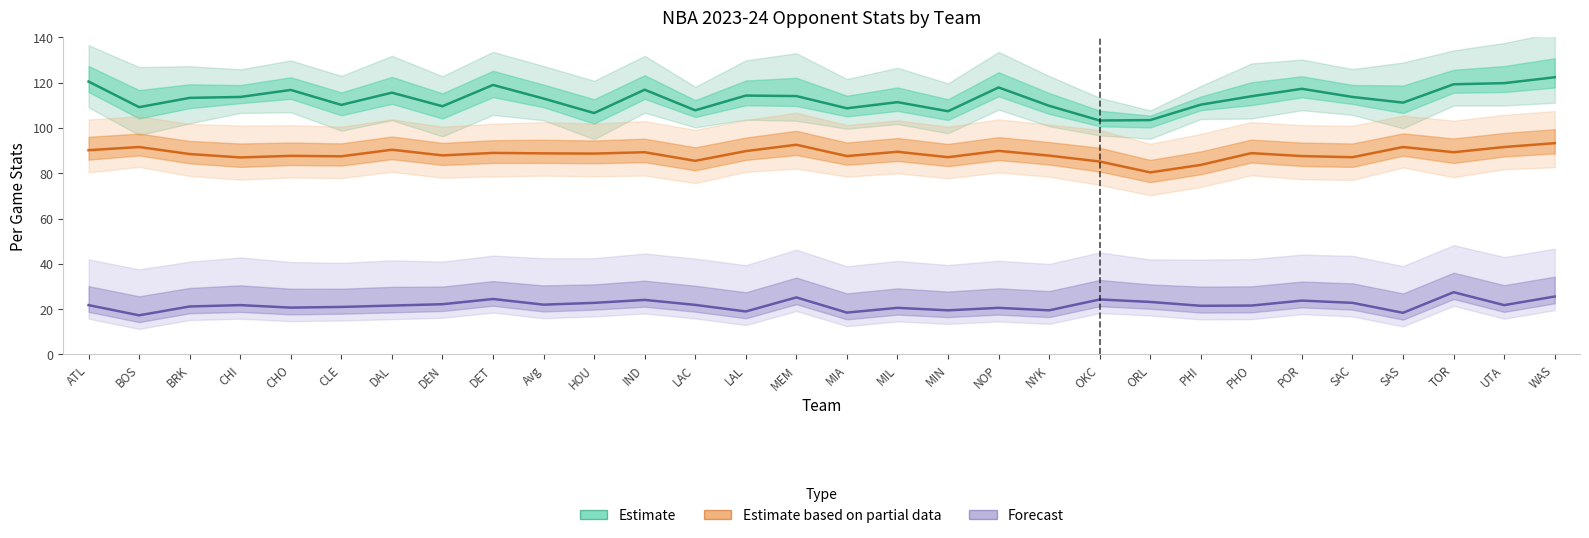

What is the sum of all opp_fga_per_game values?

2655.1